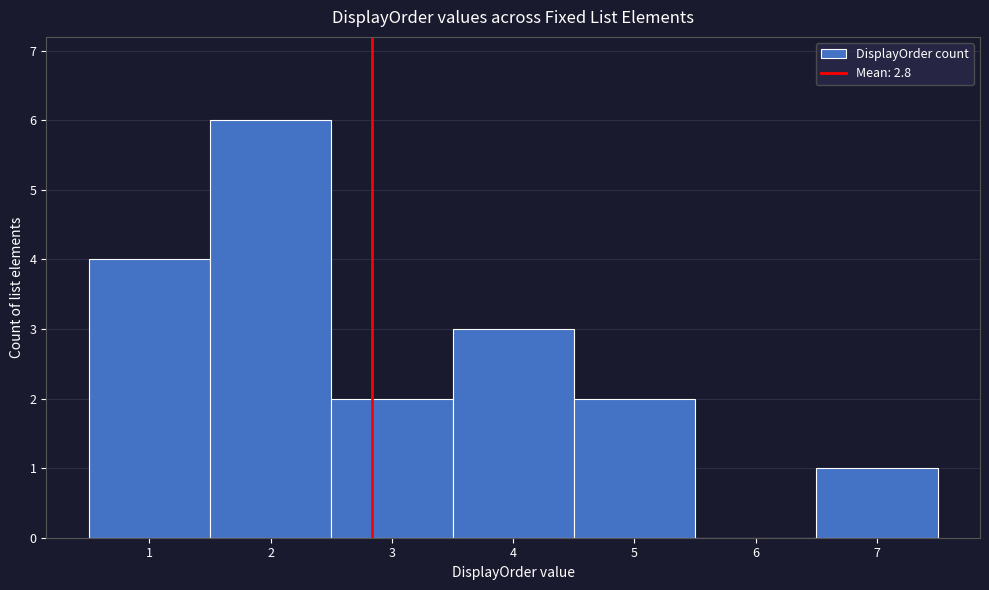

What is the height of the bar covering 6.5 to 7.5 on the x-axis? The values are not printed on the chart, so give them approximately, as read against the axis.

1